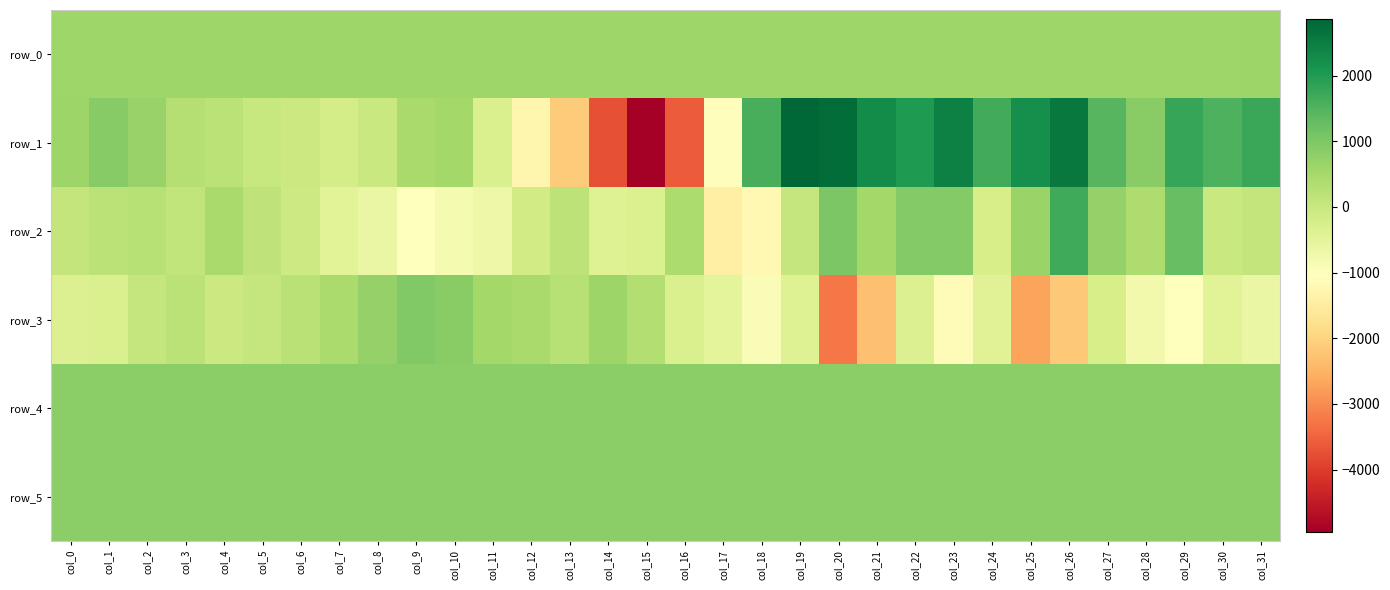

How many negative values does the row_1 series have?

11